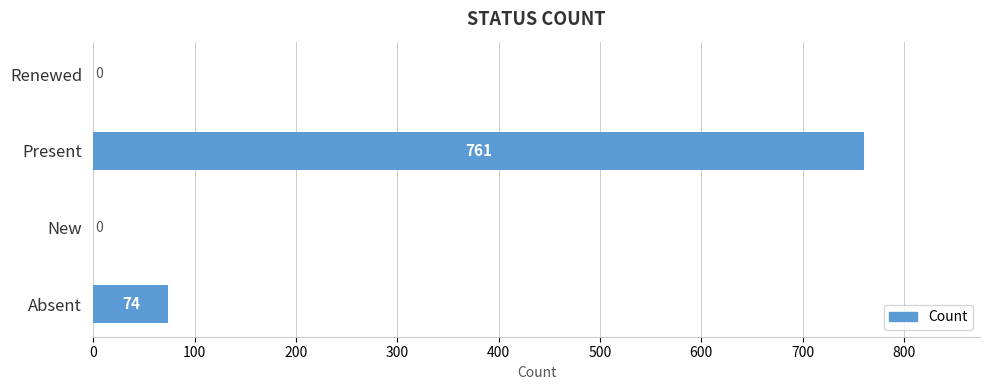

How many distinct data groups are displayed?

1